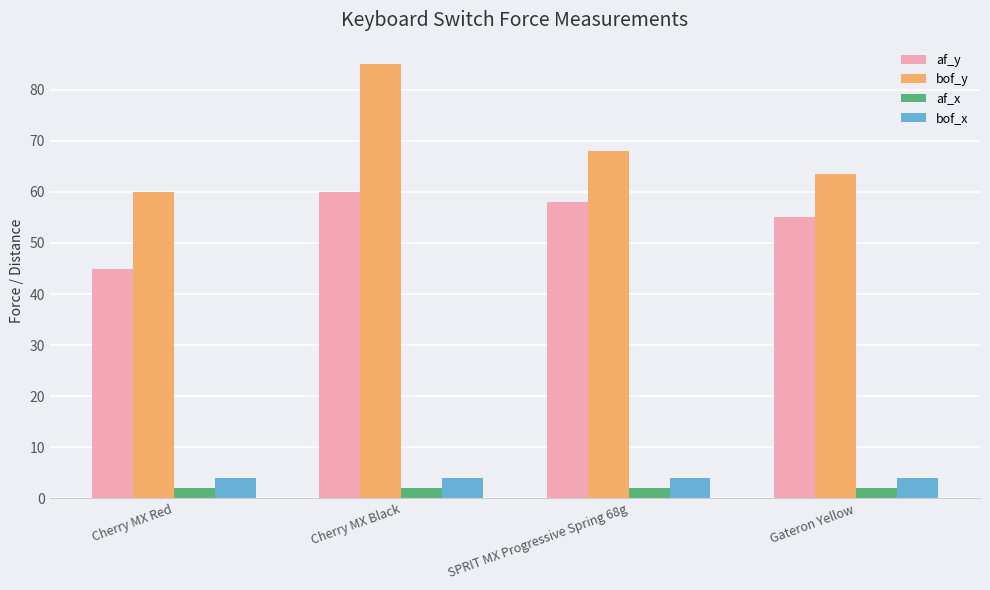

What are all the series names shown in the legend?

af_y, bof_y, af_x, bof_x